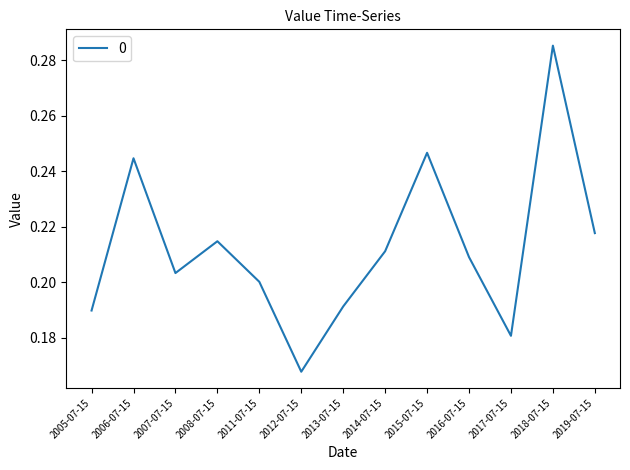

At which category does the chart reach its minimum across all series?

2012-07-15